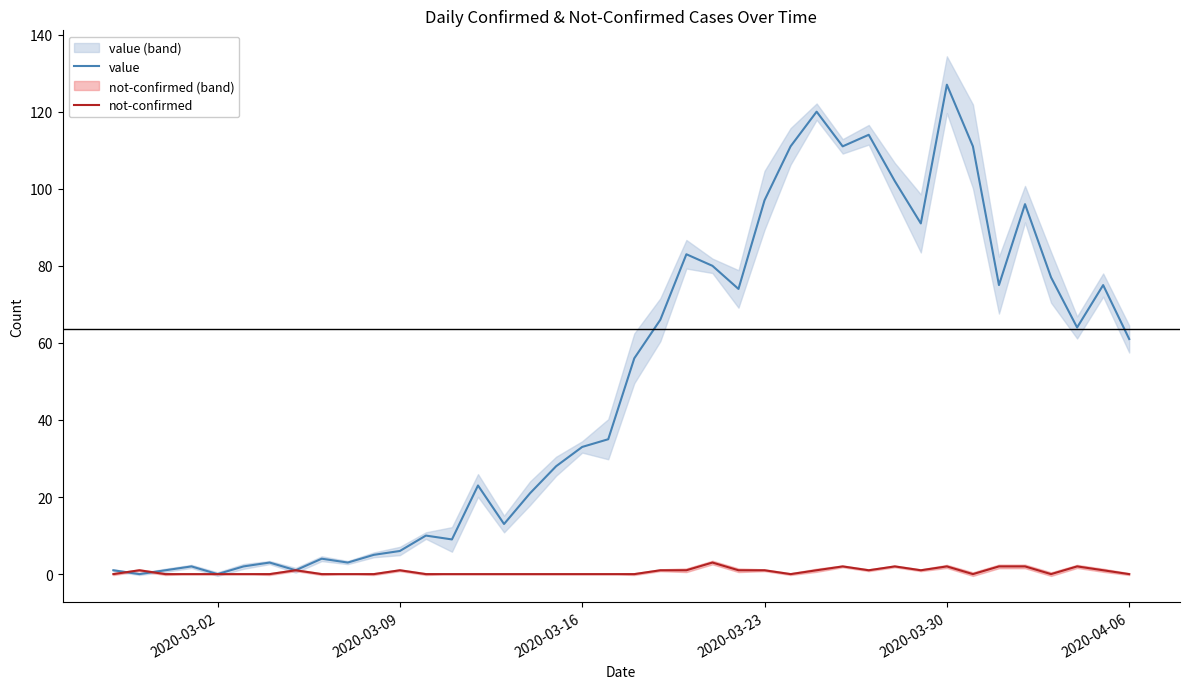

True or false: value has more than 0 points higher than both neighbors.

True